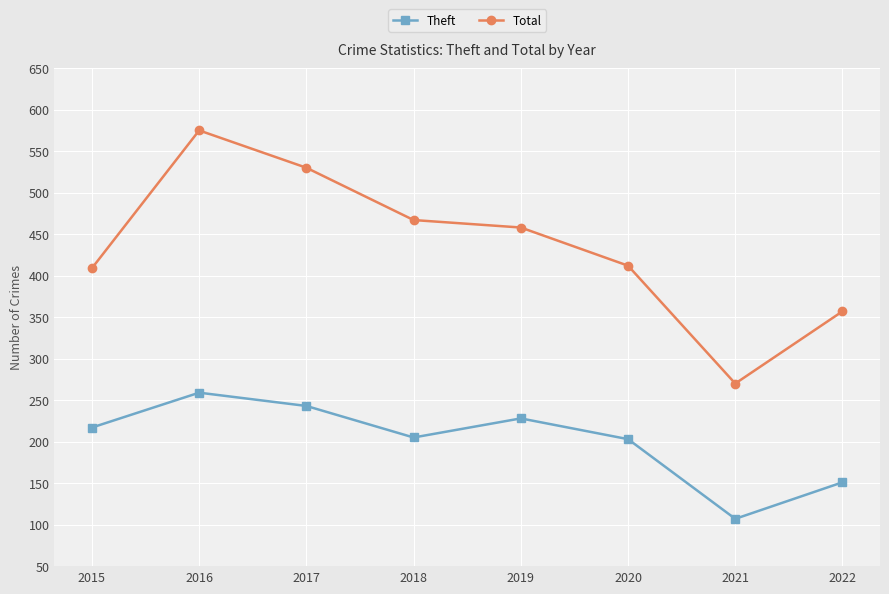

What is the difference between the Theft values at 2016 and 2018?

54